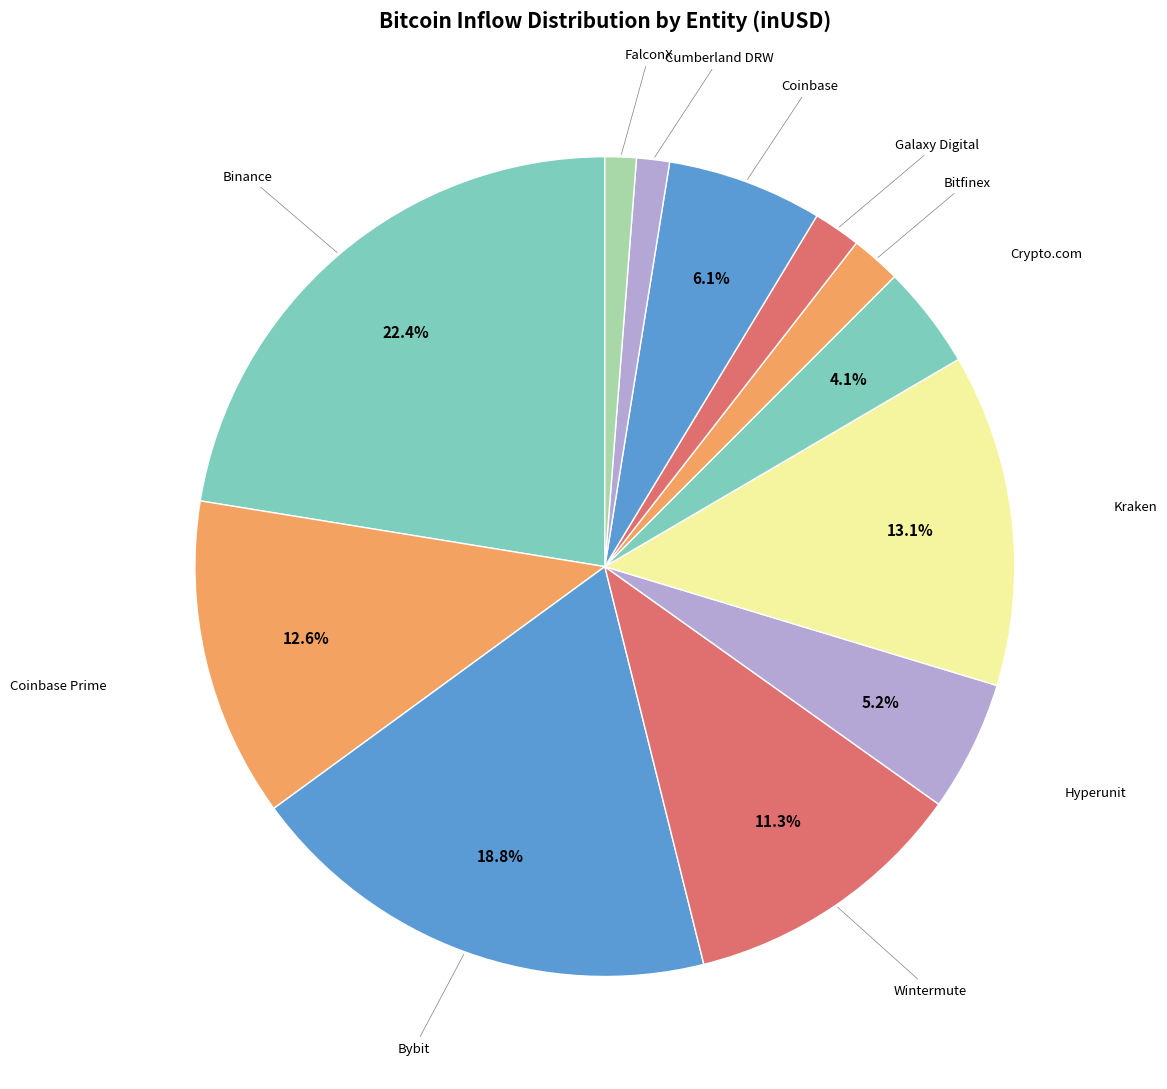

Rank the categories by value from lowest to highest.

FalconX, Cumberland DRW, Galaxy Digital, Bitfinex, Crypto.com, Hyperunit, Coinbase, Wintermute, Coinbase Prime, Kraken, Bybit, Binance